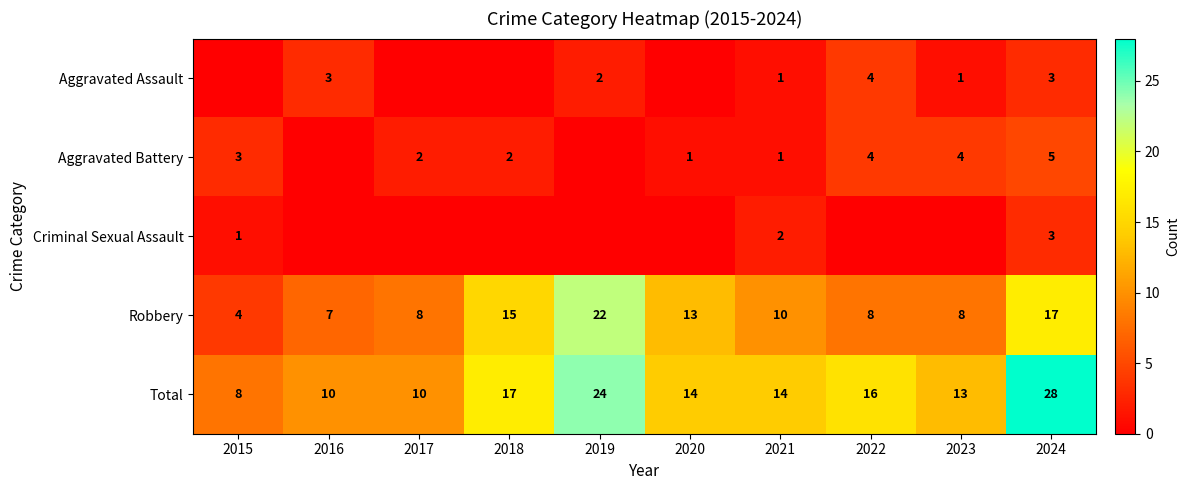

At which category is the sum across all series the highest?

2024